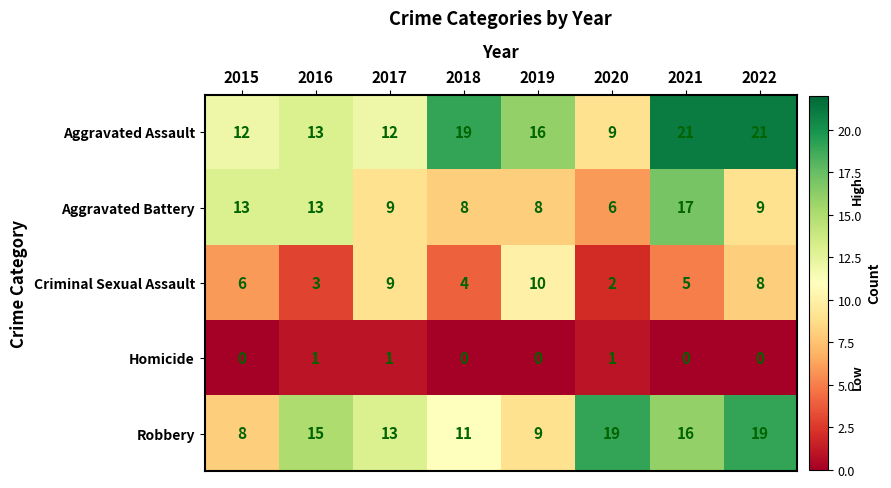

What value does the Criminal Sexual Assault series have at 2016?

3